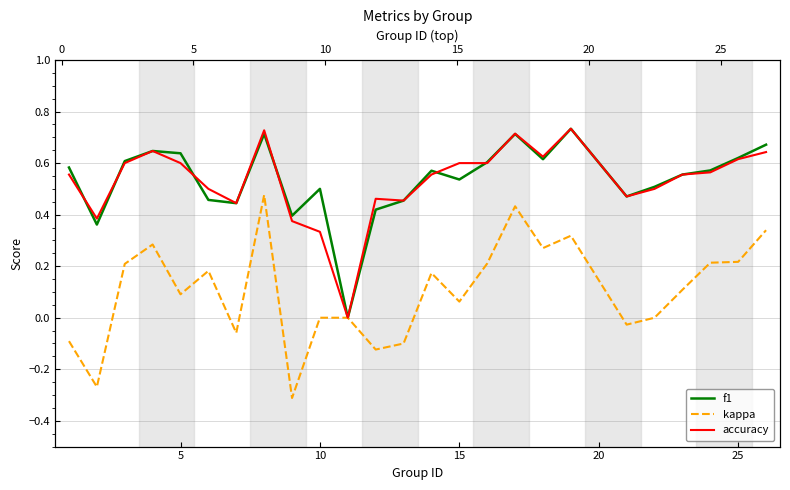

What is the average value of the accuracy series?

0.5